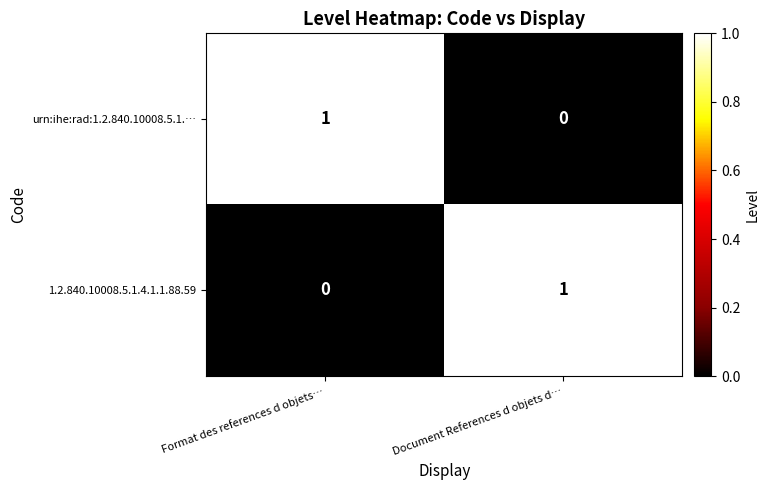

At Format des references d objets…, list the series in order from smallest to largest.

1.2.840.10008.5.1.4.1.1.88.59, urn:ihe:rad:1.2.840.10008.5.1.…